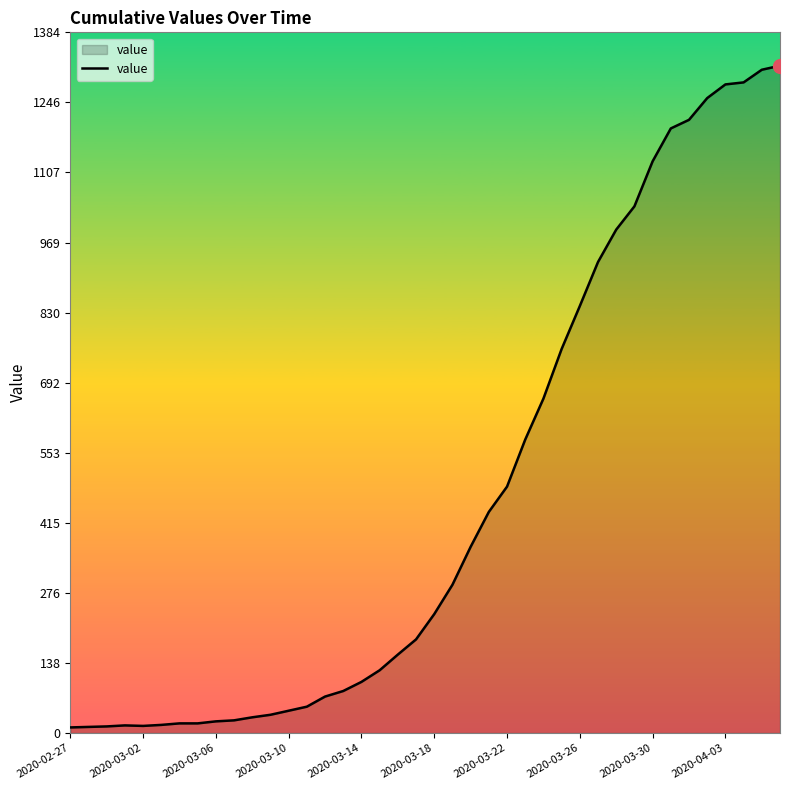

What is the greatest value displayed?

1319